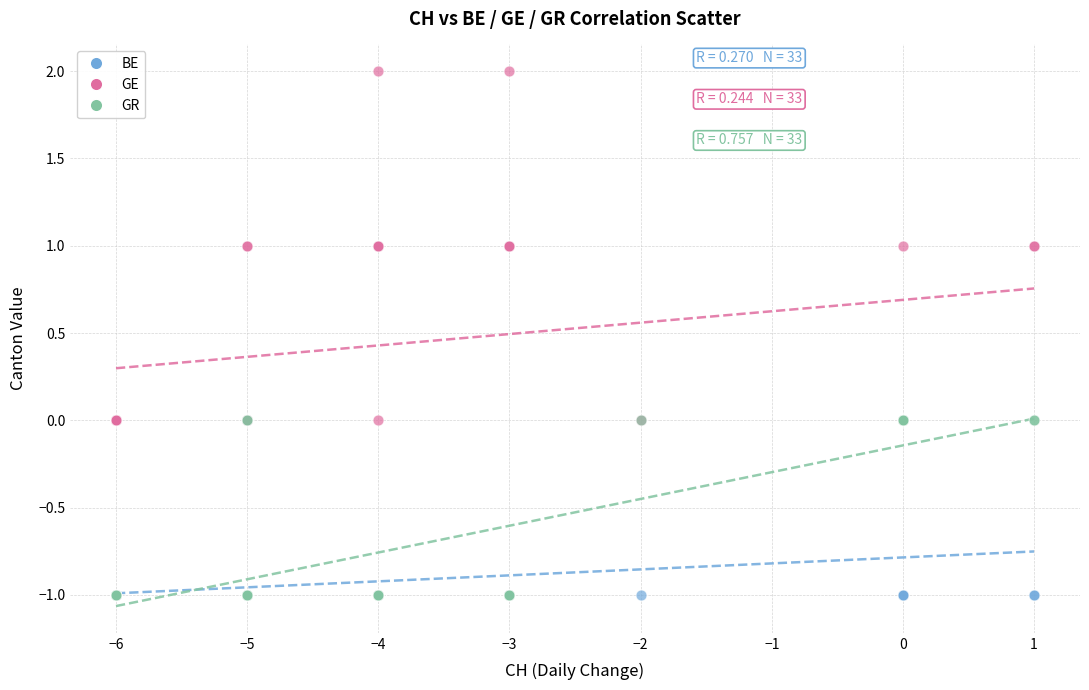

Which series reaches the maximum Y coordinate?

GE